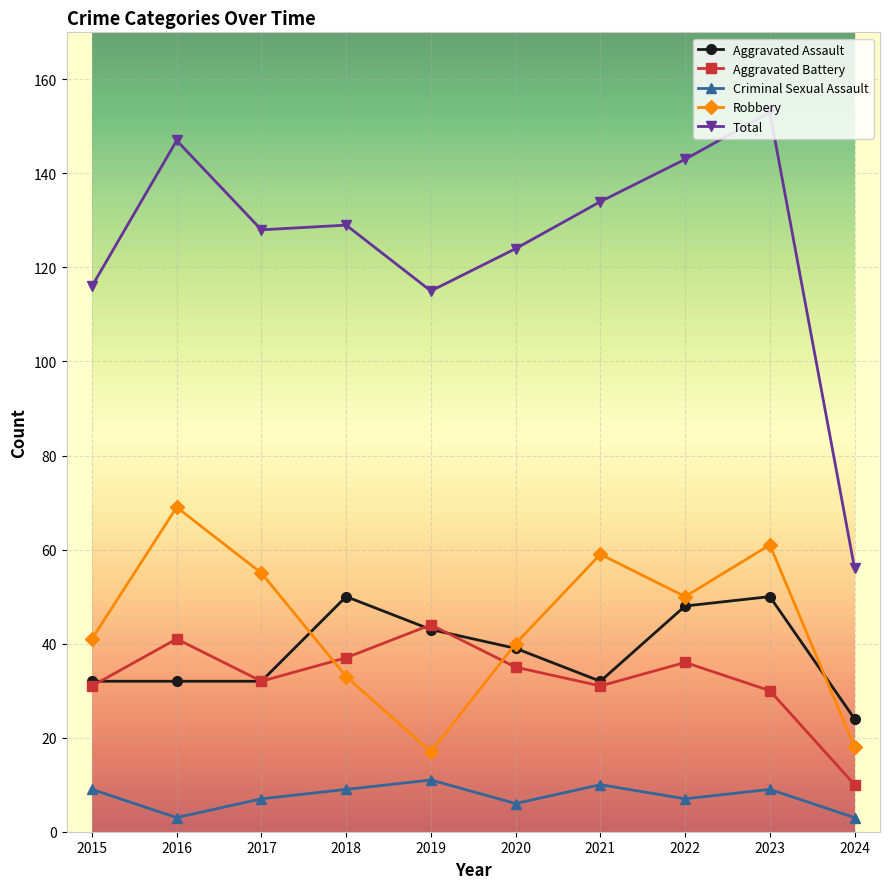

Which series has the largest total across all categories?

Total